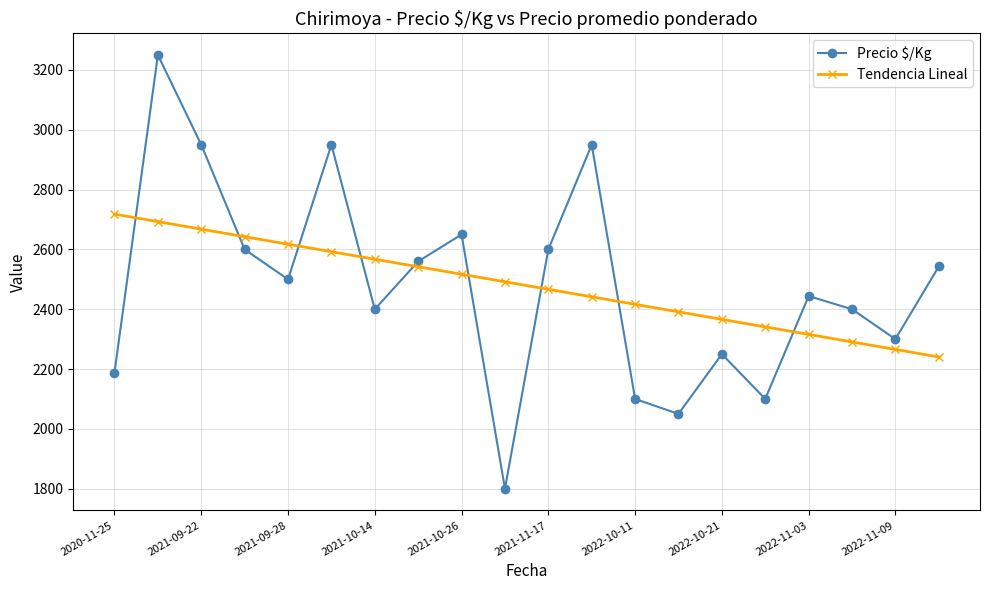

What is the smallest value displayed?

1800.0